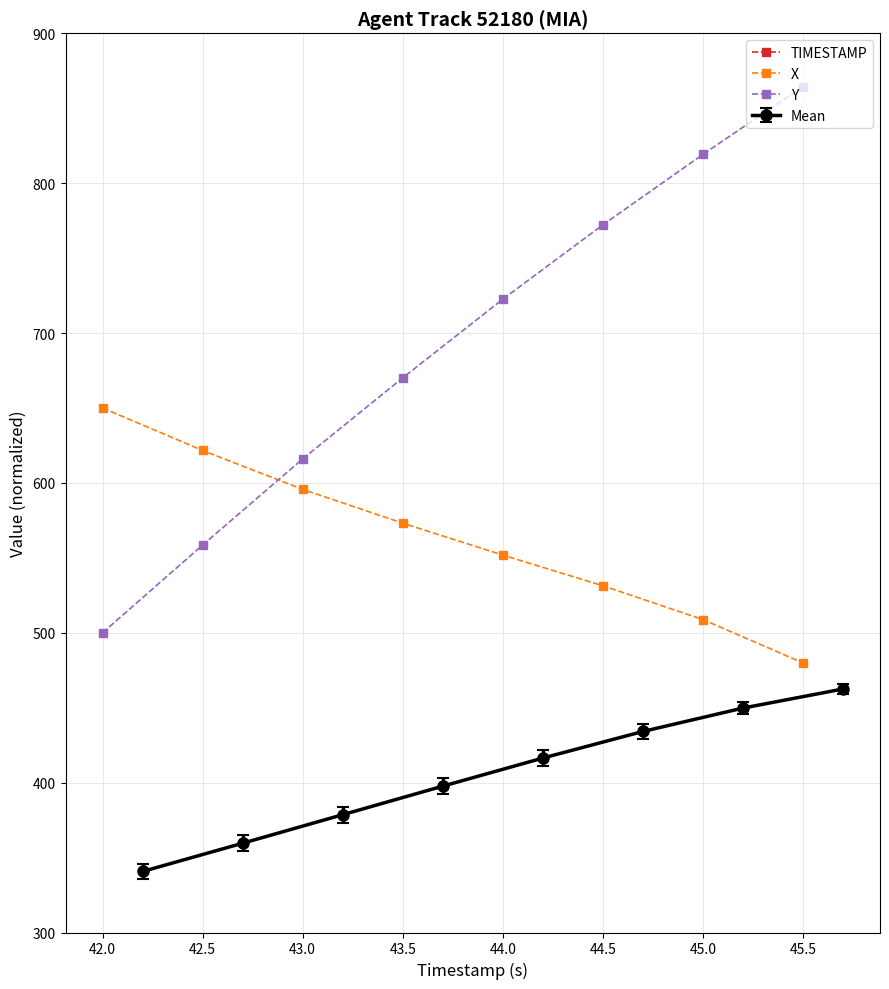

What is the approximate value of X at 44.0?

551.8